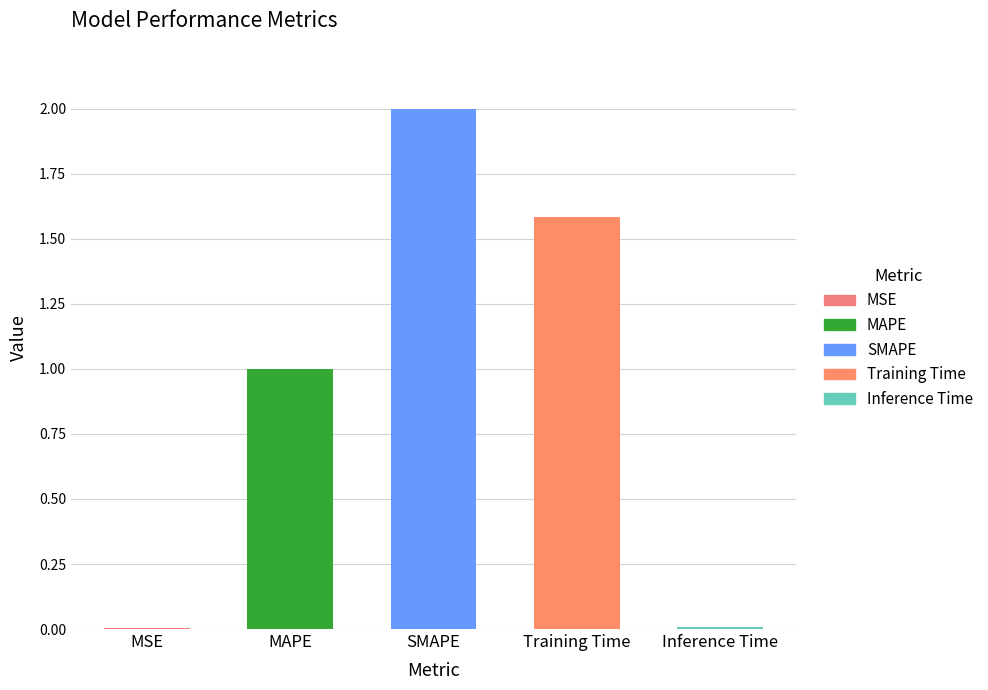

How many series are shown in this chart?

1